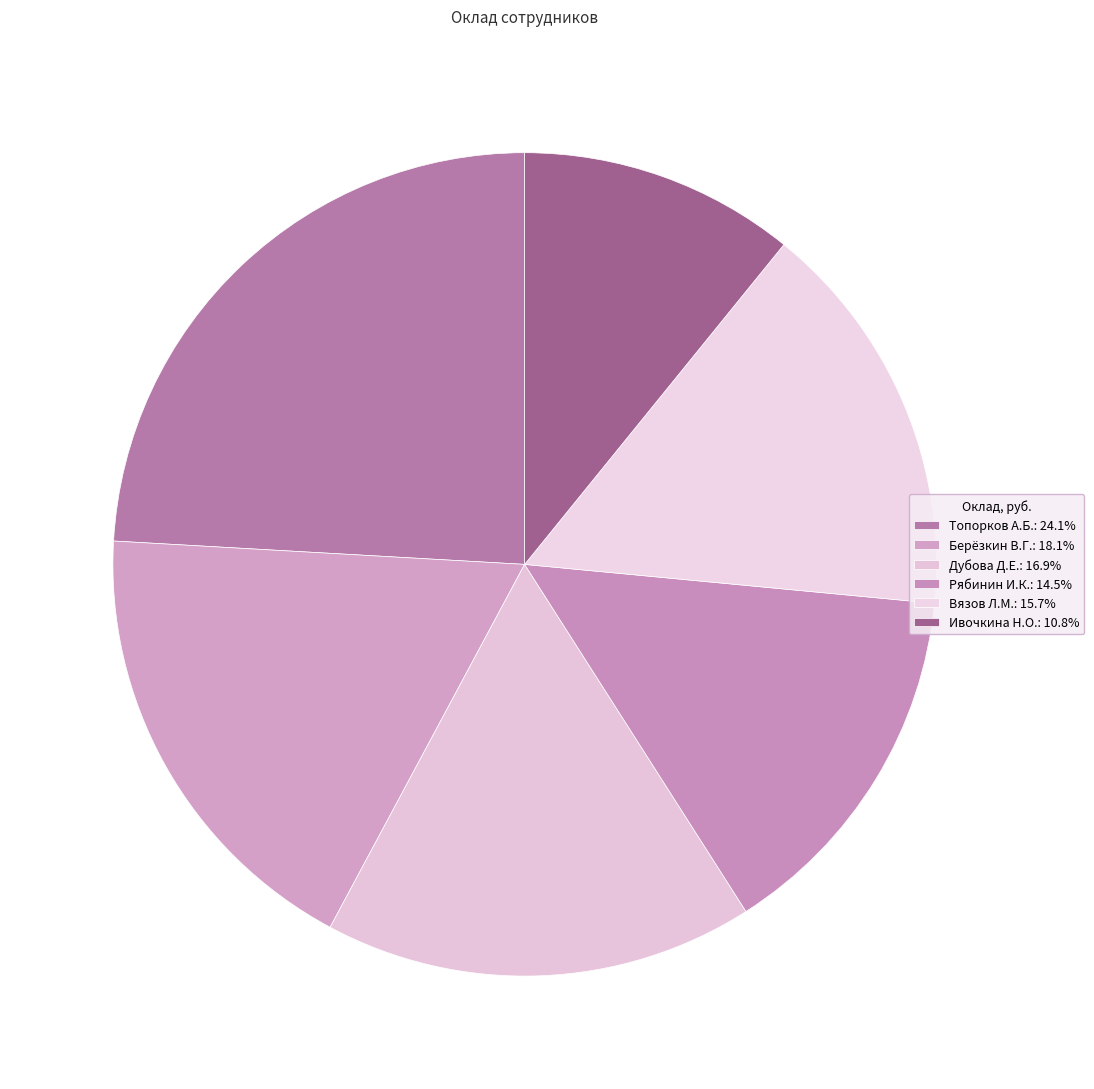

Is Дубова Д.Е. the majority of the pie?

No